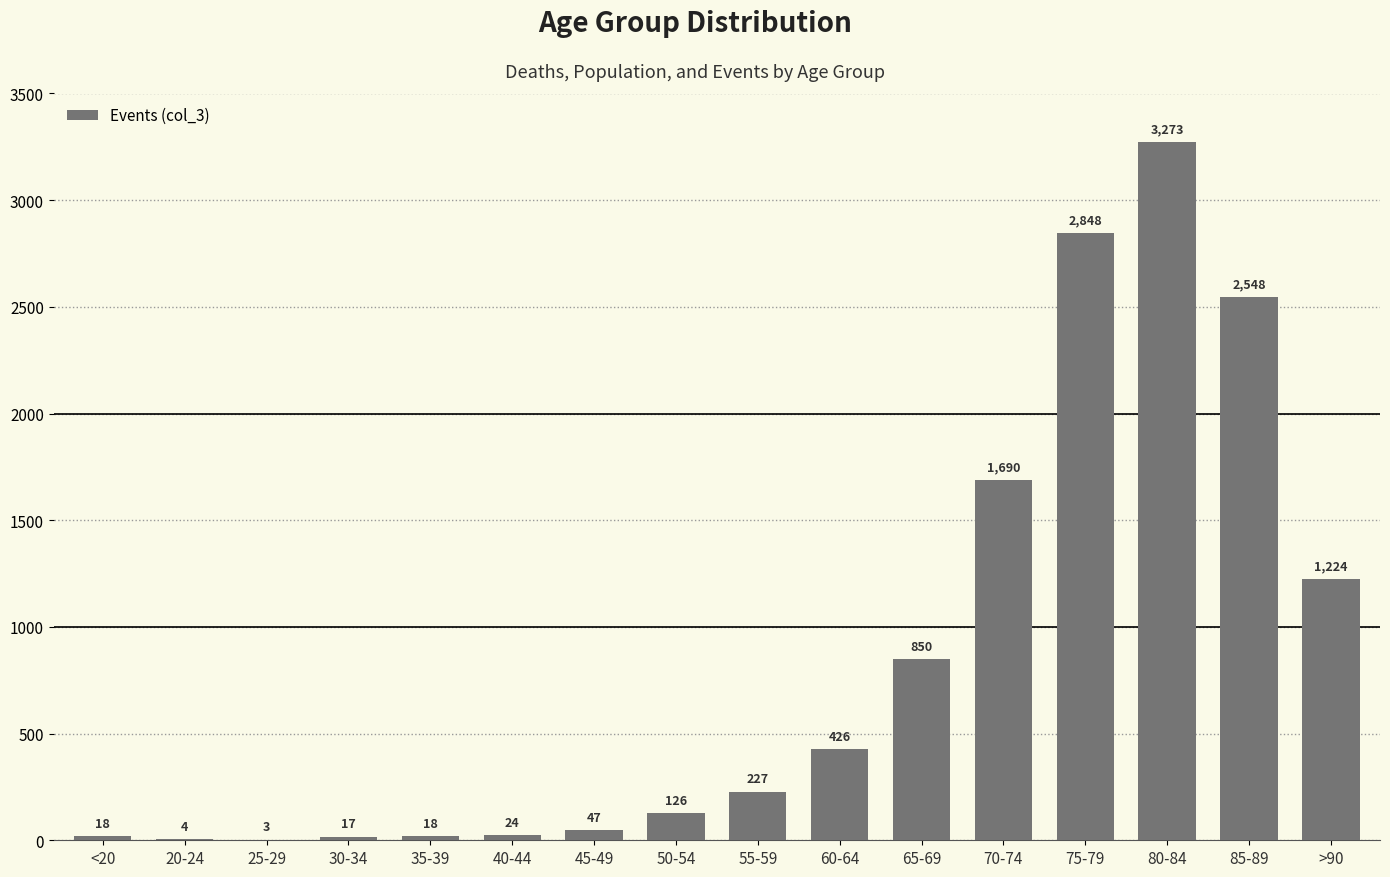

What is the change in value from 30-34 to 55-59?

+210